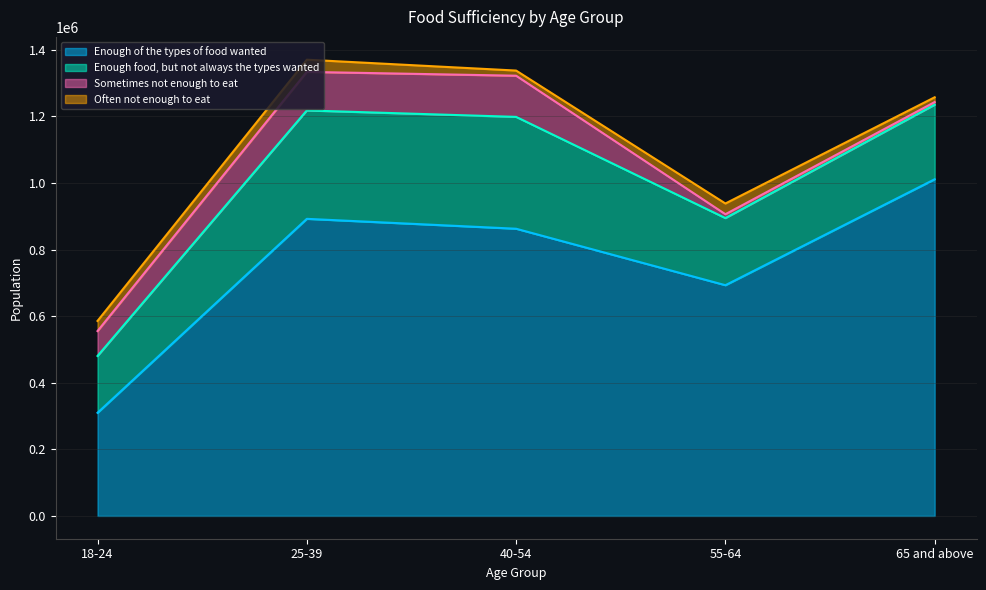

What is the total value across all series at 65 and above?

1257211